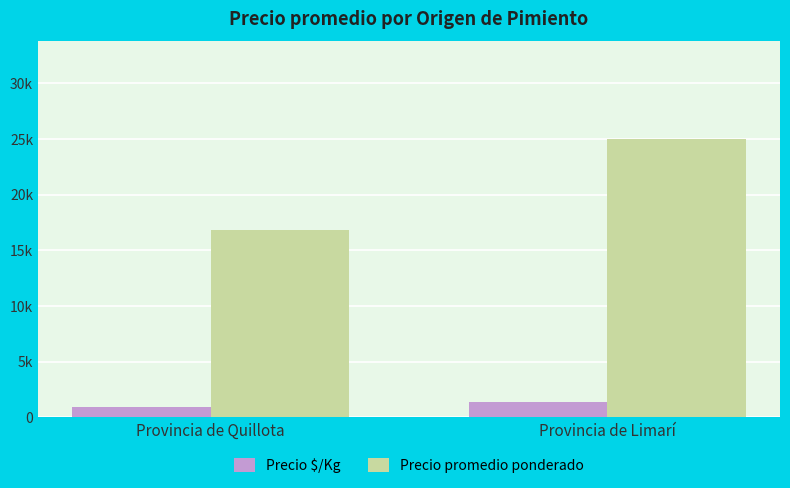

Are the bars horizontal?

No